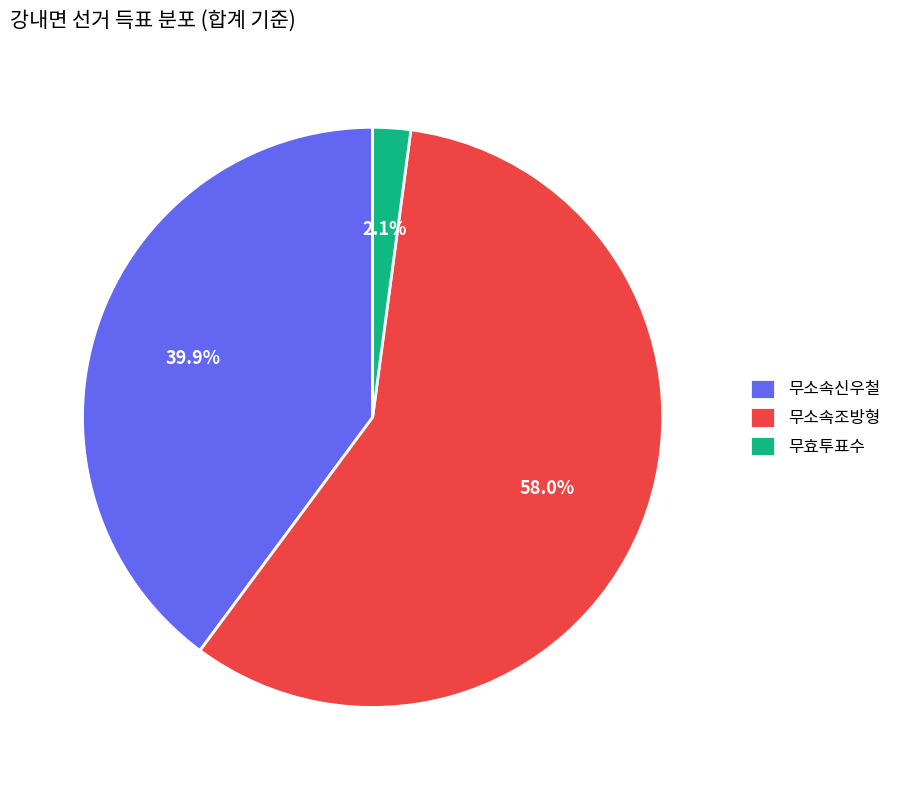

What is the ratio of the value at 무소속신우철 to the value at 무소속조방형?

0.7